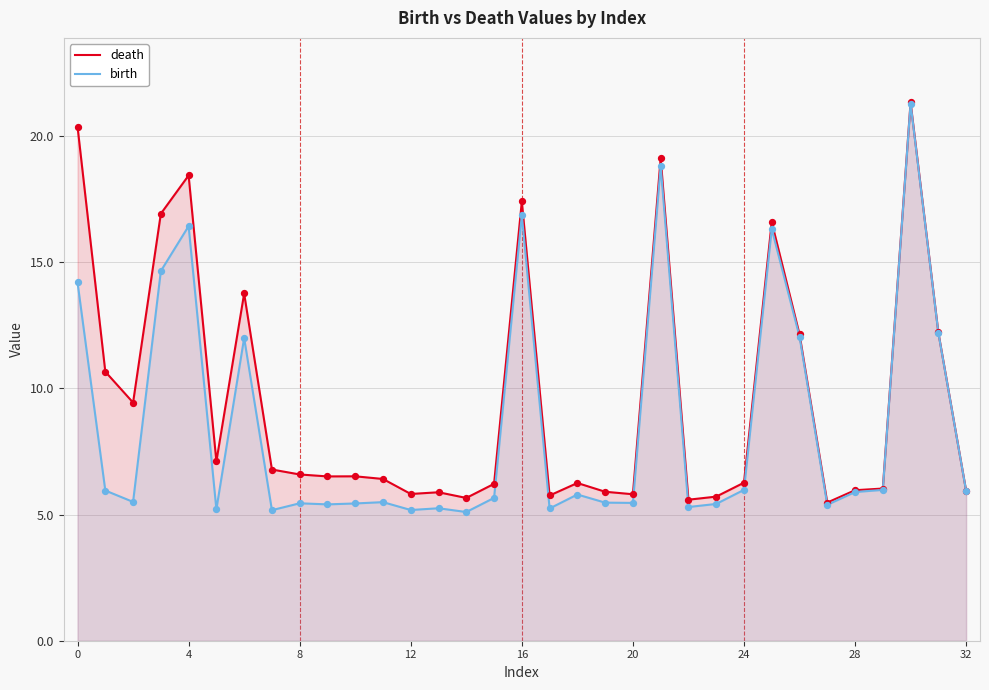

Which series has the largest total across all categories?

death